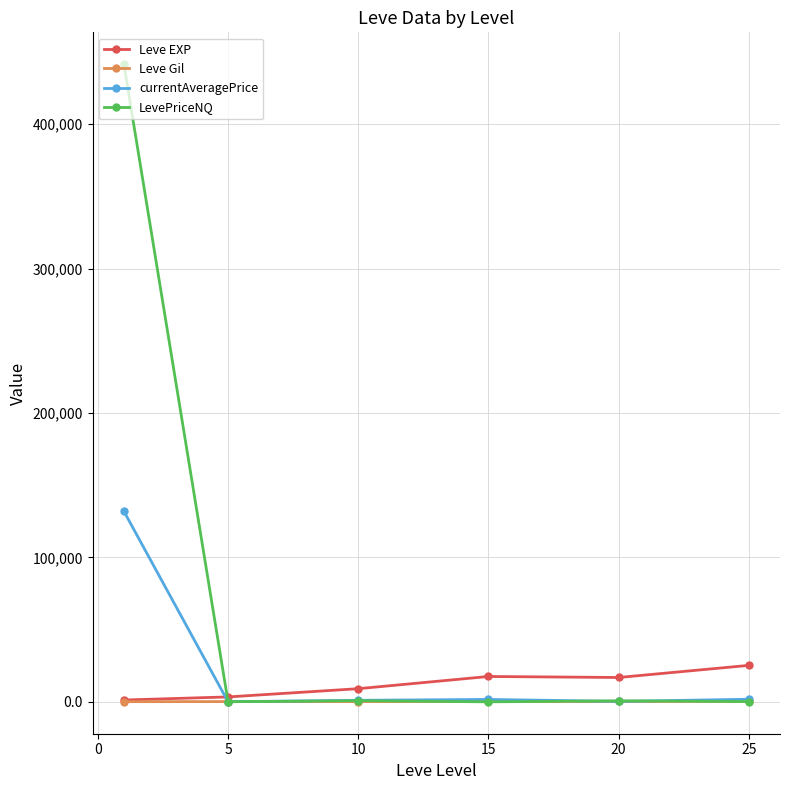

Which series has the largest total across all categories?

LevePriceNQ